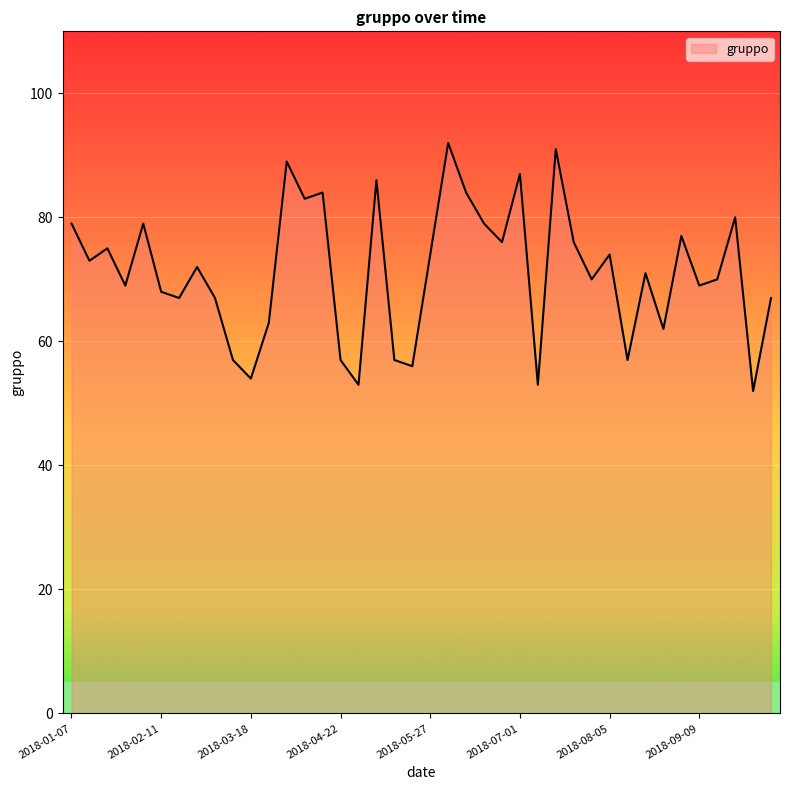

What is the greatest value displayed?

92